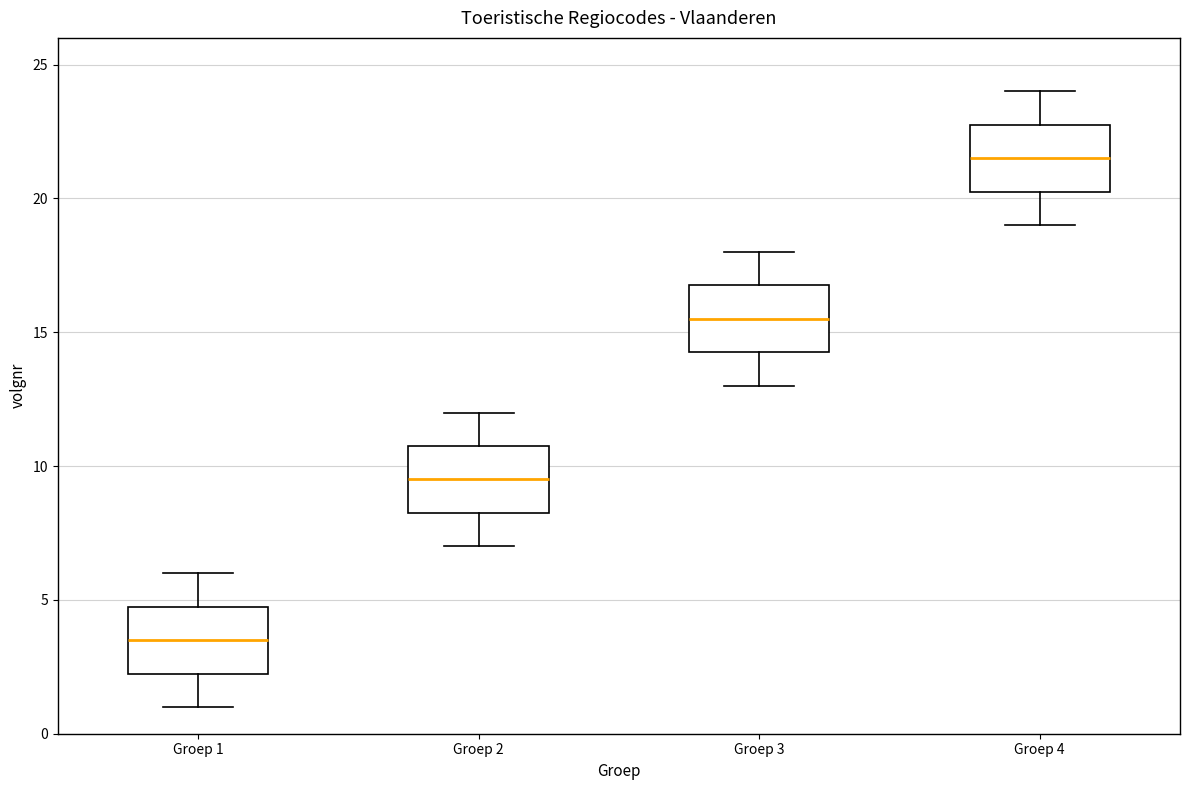

Reading left to right, read every box against the y-axis: the position of its median line, the range the box covers, and the ends of its whiskers. The values are not printed on the chart, so give them approximately, as read against the axis.

Groep 1: median 3.5, box 2.5 to 5.0, whiskers 1.0 to 6.0
Groep 2: median 9.5, box 8.5 to 11.0, whiskers 7.0 to 12.0
Groep 3: median 15.5, box 14.5 to 17.0, whiskers 13.0 to 18.0
Groep 4: median 21.5, box 20.5 to 23.0, whiskers 19.0 to 24.0